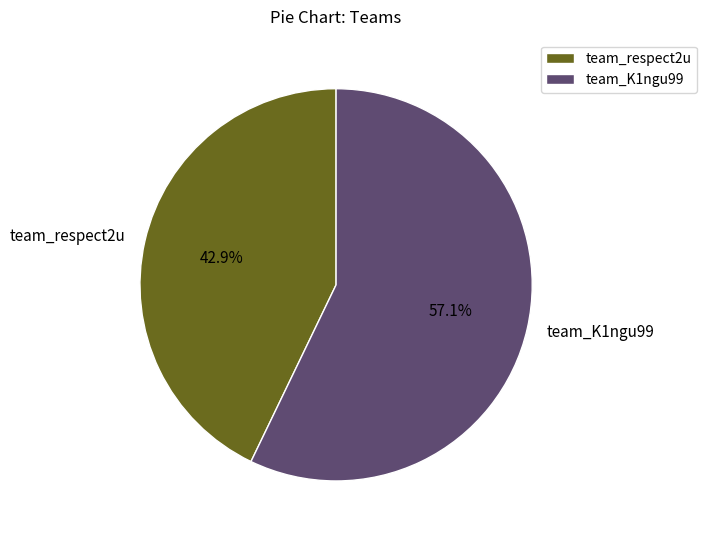

What is the smallest slice in the pie chart?

team_respect2u